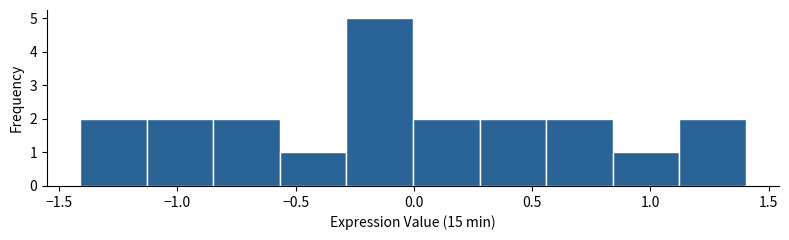

Which range on the x-axis has the tallest bar?

-0.30 to 0.00